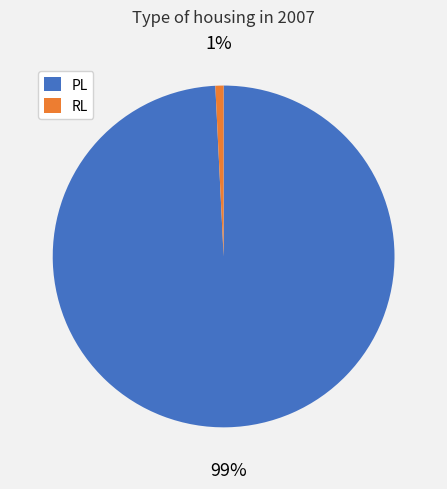

What percentage is the RL slice, to the nearest percent?

1%